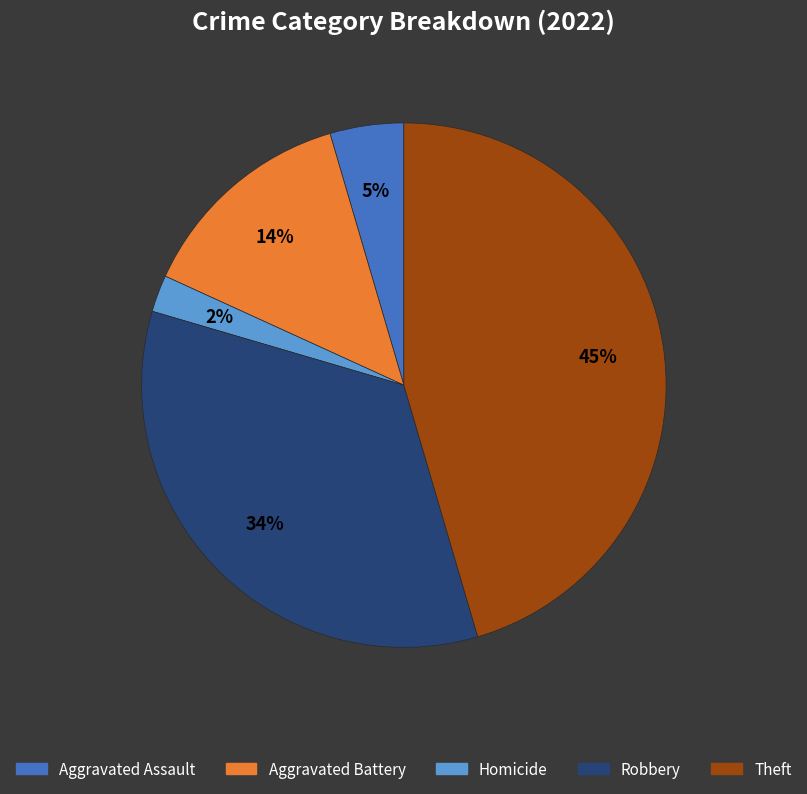

Is there any slice that represents more than half of the pie?

No